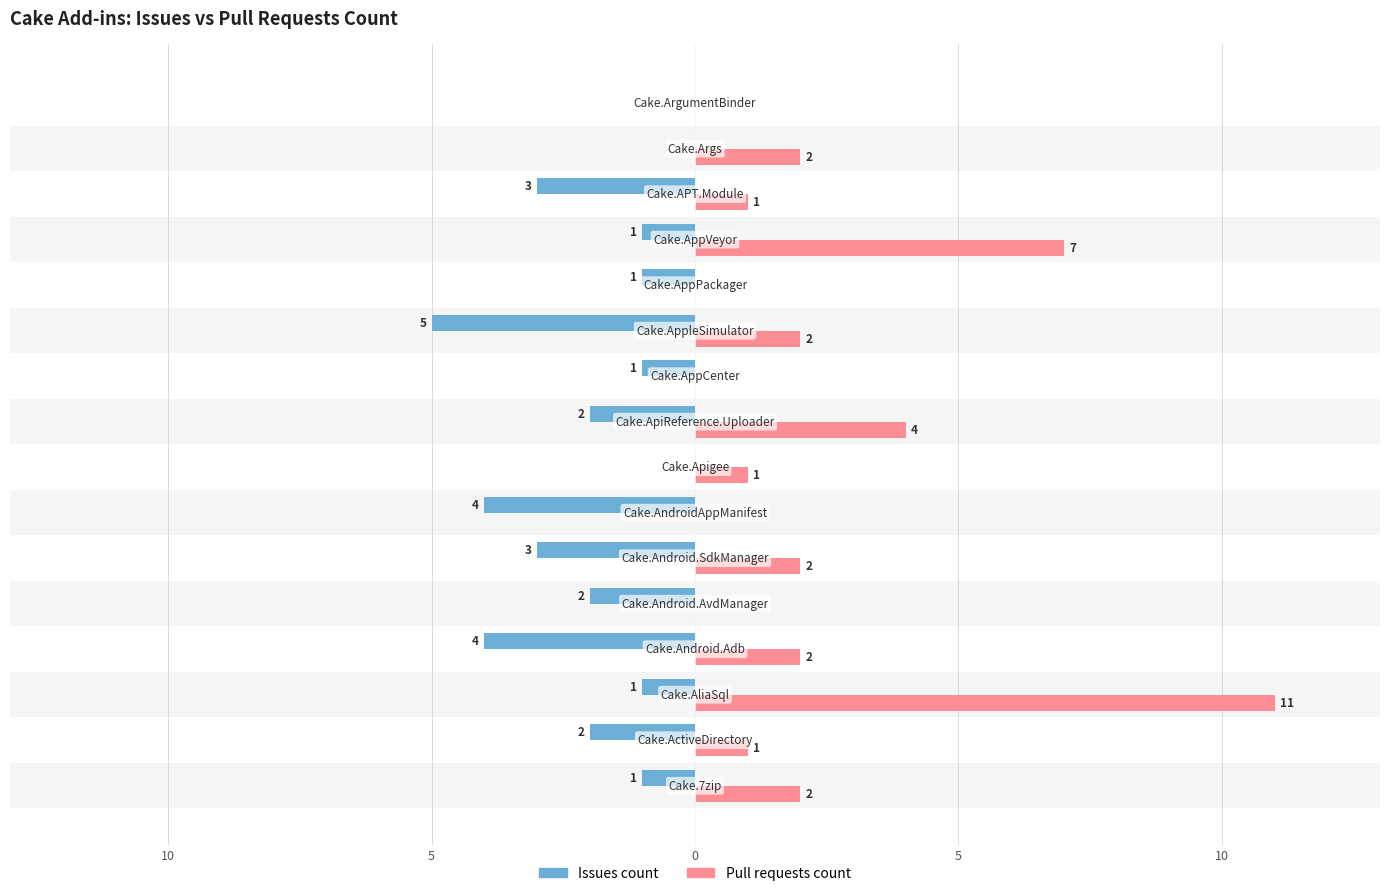

Reading left to right, what are all the values shown in this chart?

Issues count: -1	-2	-1	-4	-2	-3	-4	0	-2	-1	-5	-1	-1	-3	0	0
Pull requests count: 2	1	11	2	0	2	0	1	4	0	2	0	7	1	2	0